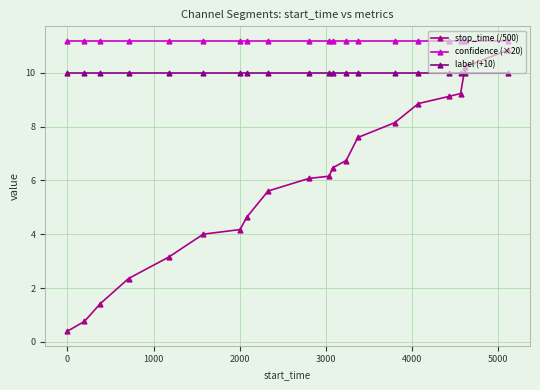

Rank the series by their average value, from highest to lowest.

confidence (×20), label (+10), stop_time (/500)